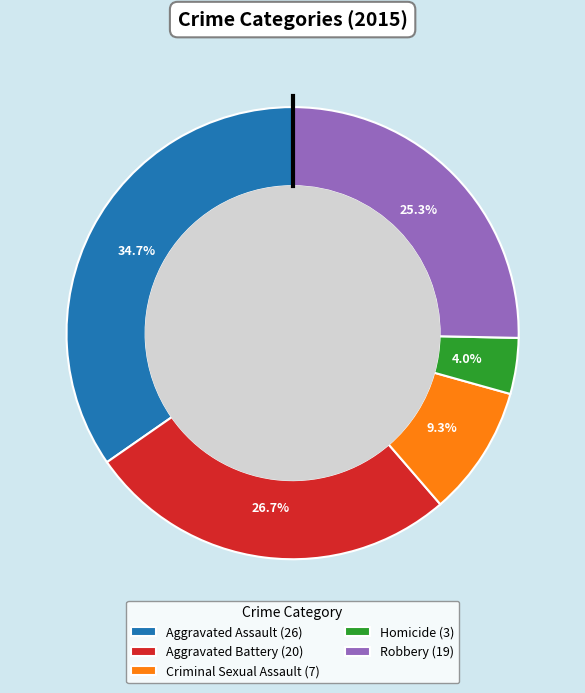

To the nearest percent, what percentage of the pie is Criminal Sexual Assault?

9%